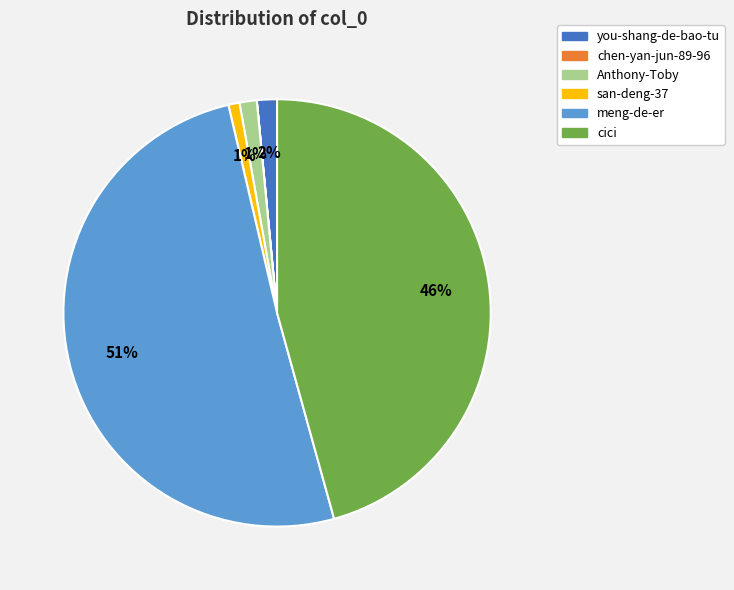

To the nearest percent, what percentage of the pie is you-shang-de-bao-tu?

2%